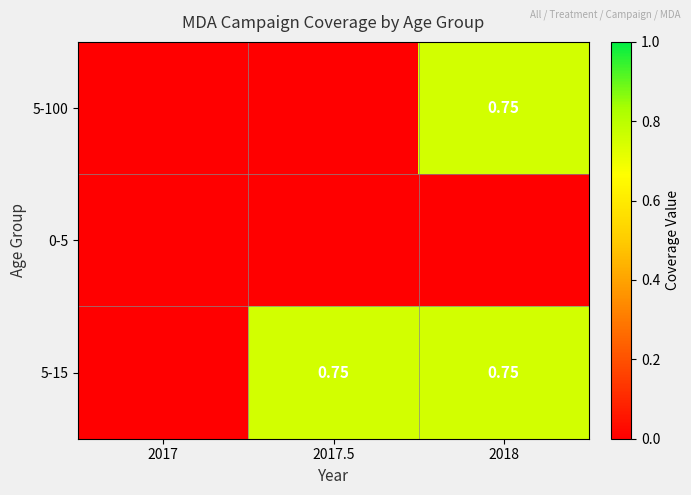

What is the greatest value displayed?

0.8